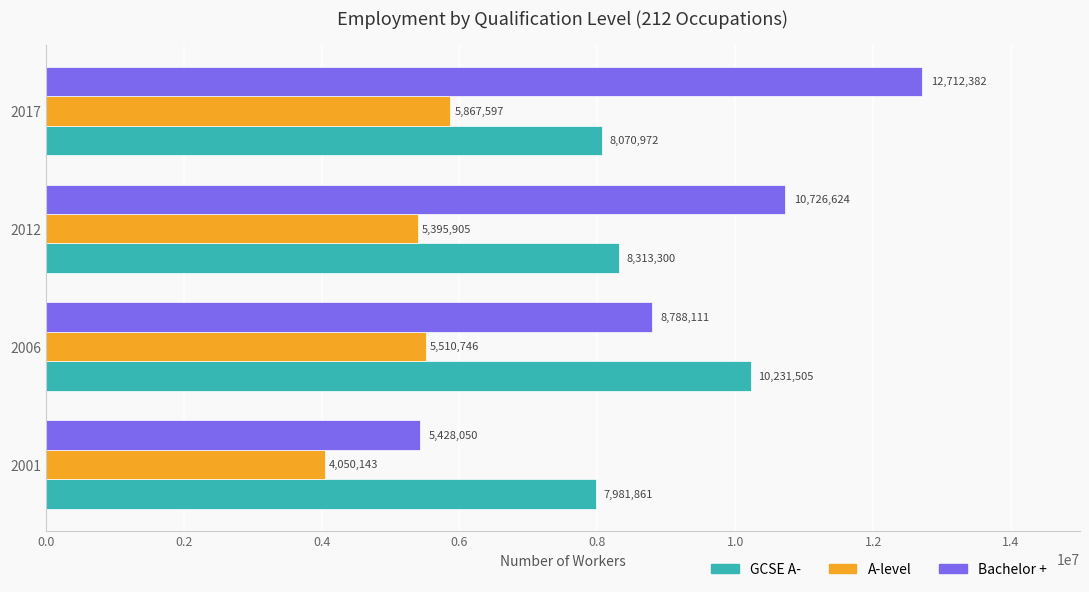

What are all the series names shown in the legend?

GCSE A-, A-level, Bachelor +